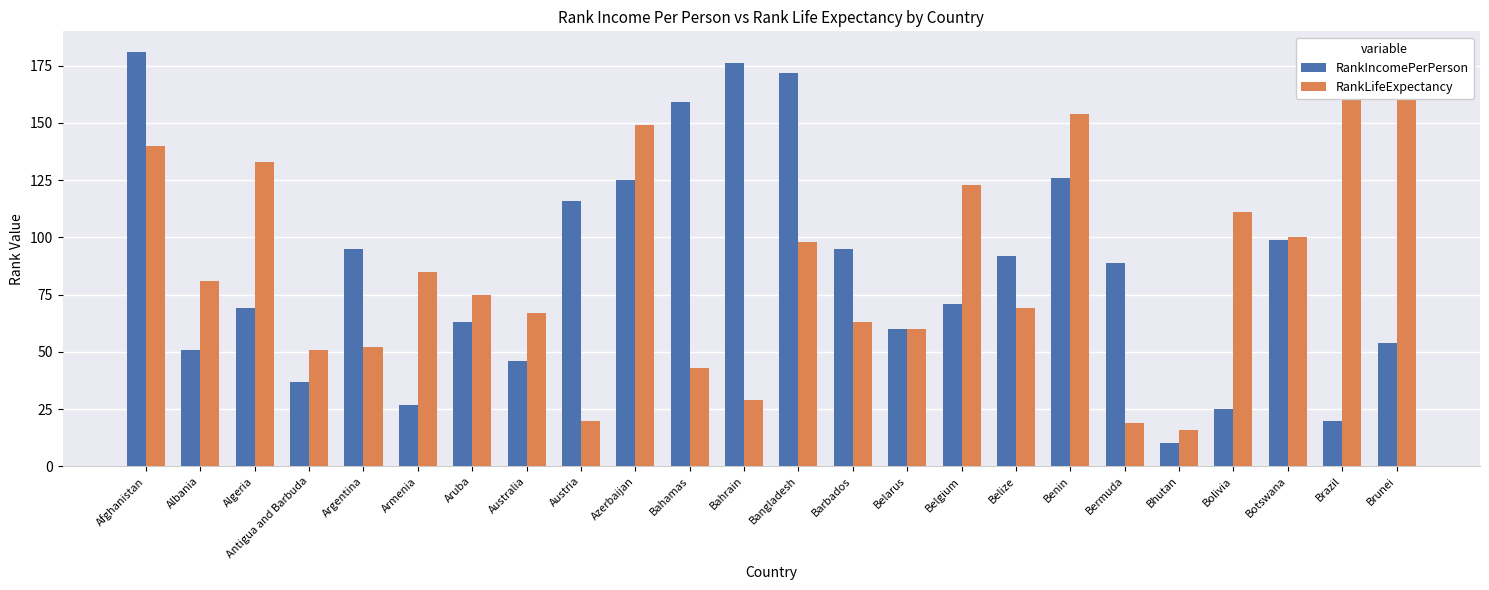

What is the difference between the RankIncomePerPerson values at Afghanistan and Australia?

135